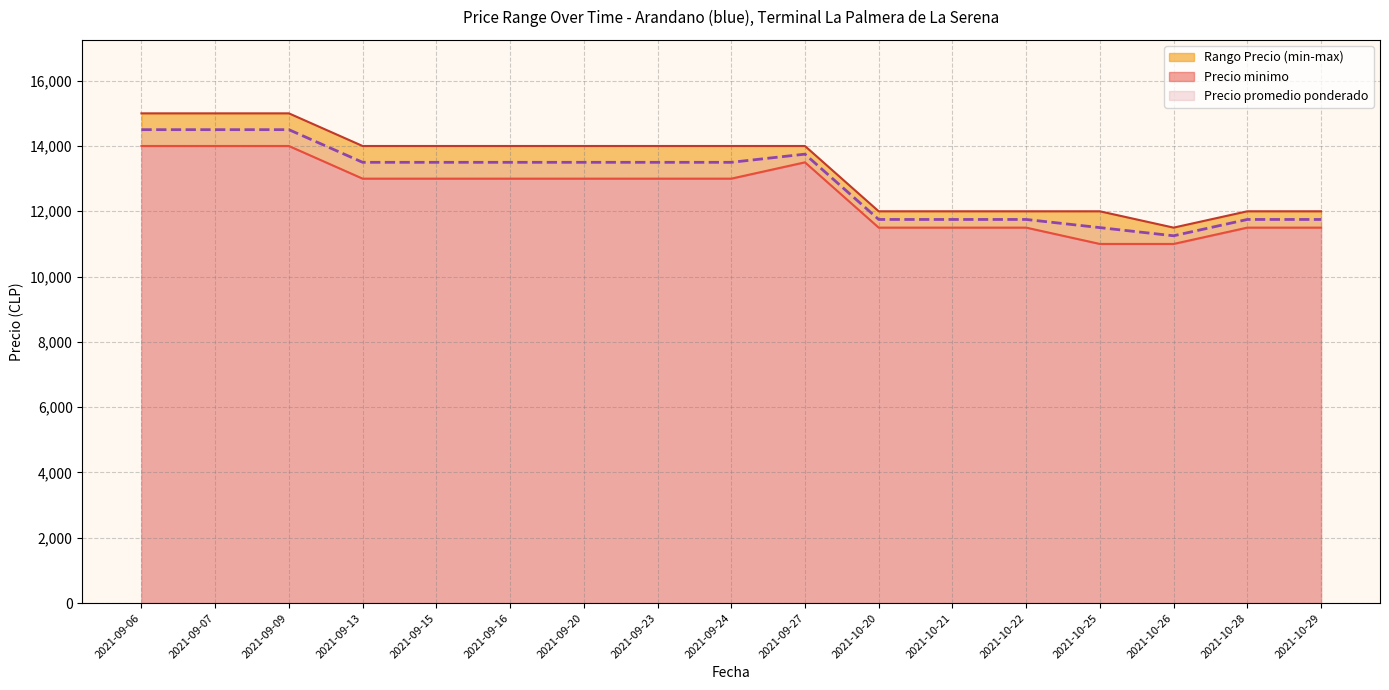

Rank the series by their average value, from lowest to highest.

Precio minimo, Precio promedio ponderado, Precio maximo